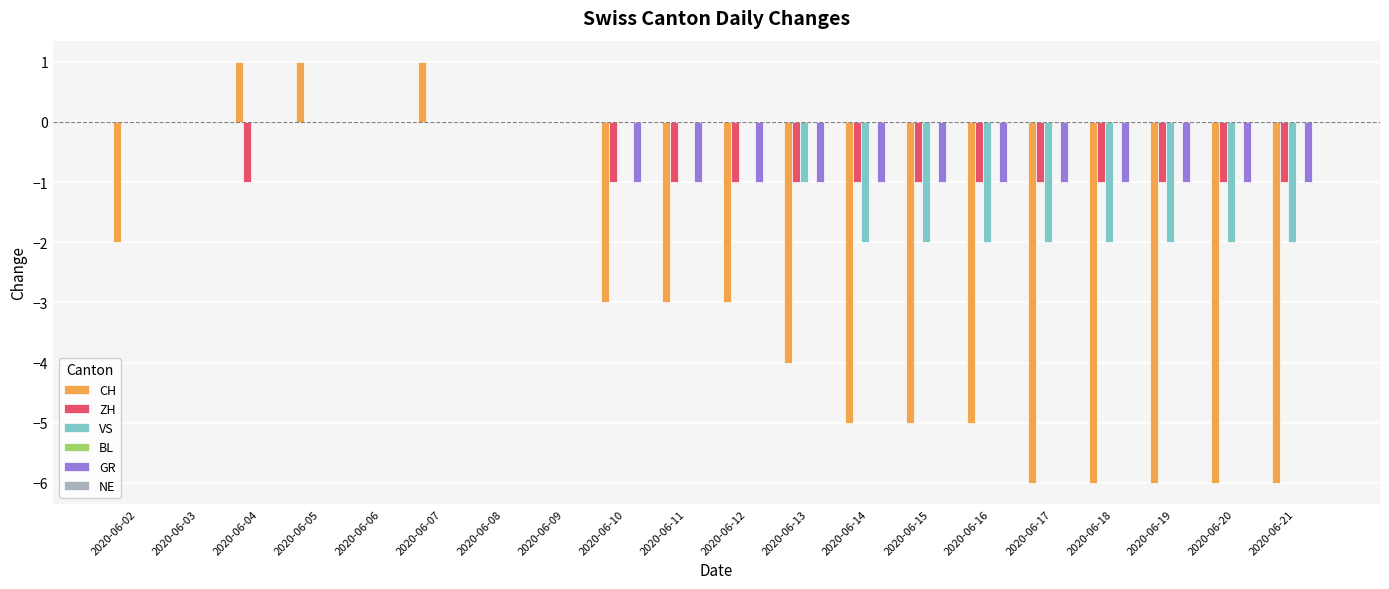

True or false: VS has a value of 0 at 2020-06-02.

True